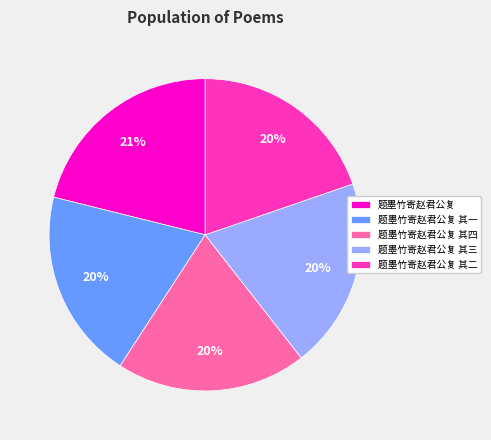

How many slices are in this pie chart?

5